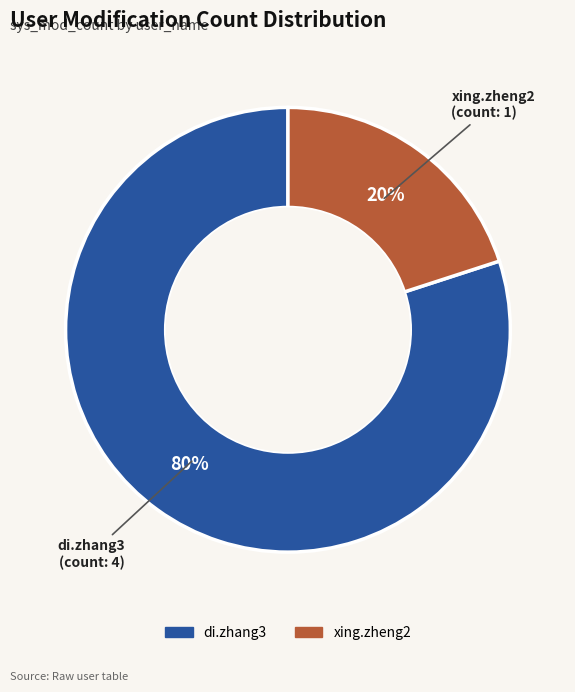

To the nearest percent, what is the average slice percentage?

50%